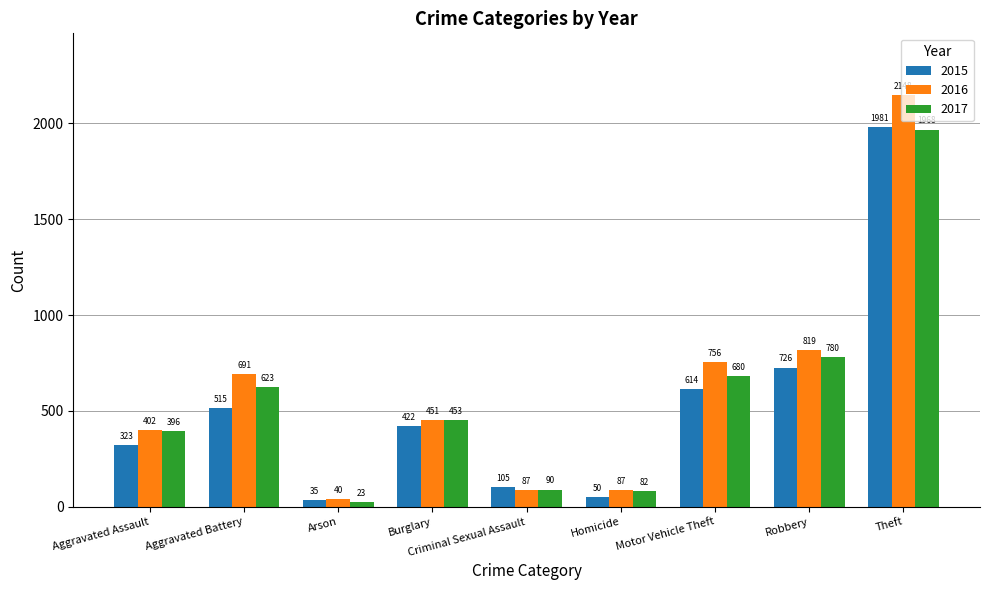

What is the difference between the second highest and minimum values in the 2017 series?

757